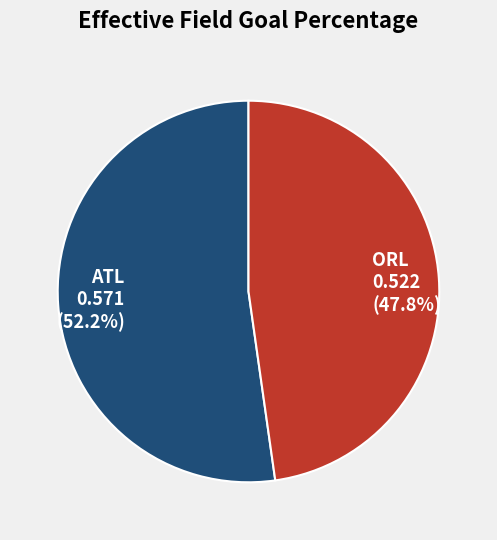

Which category accounts for the majority?

ATL